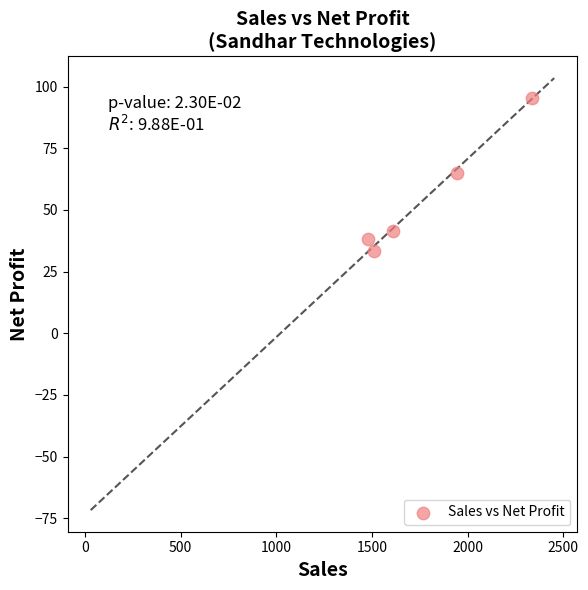

What is the range of Y values (max minus min)?

61.7